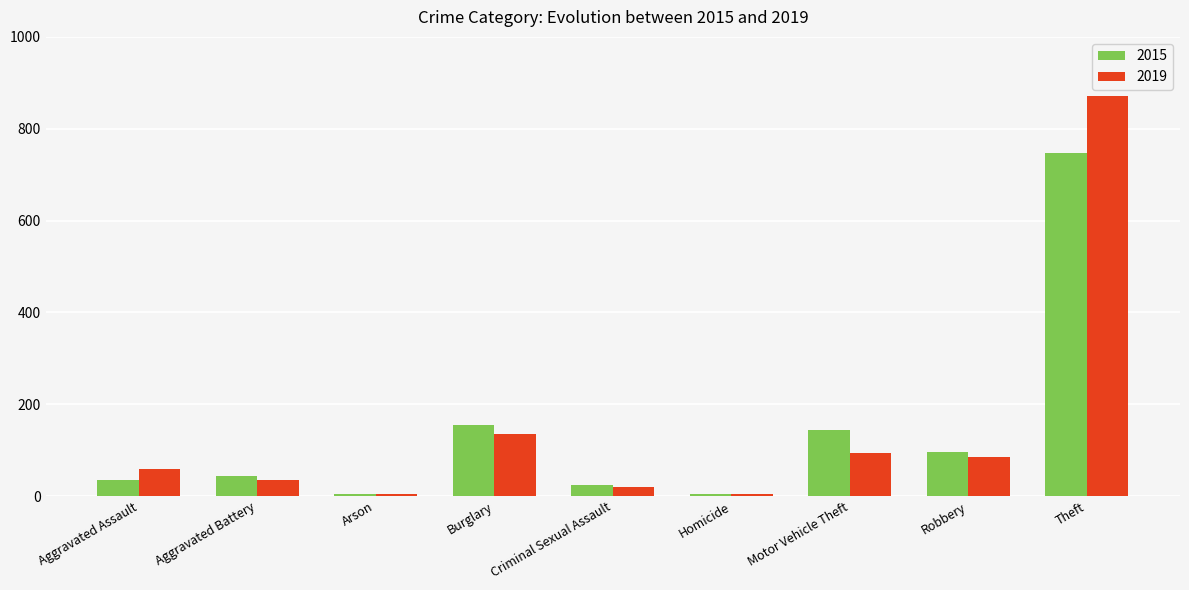

At how many categories does at least one series exceed 185?

1